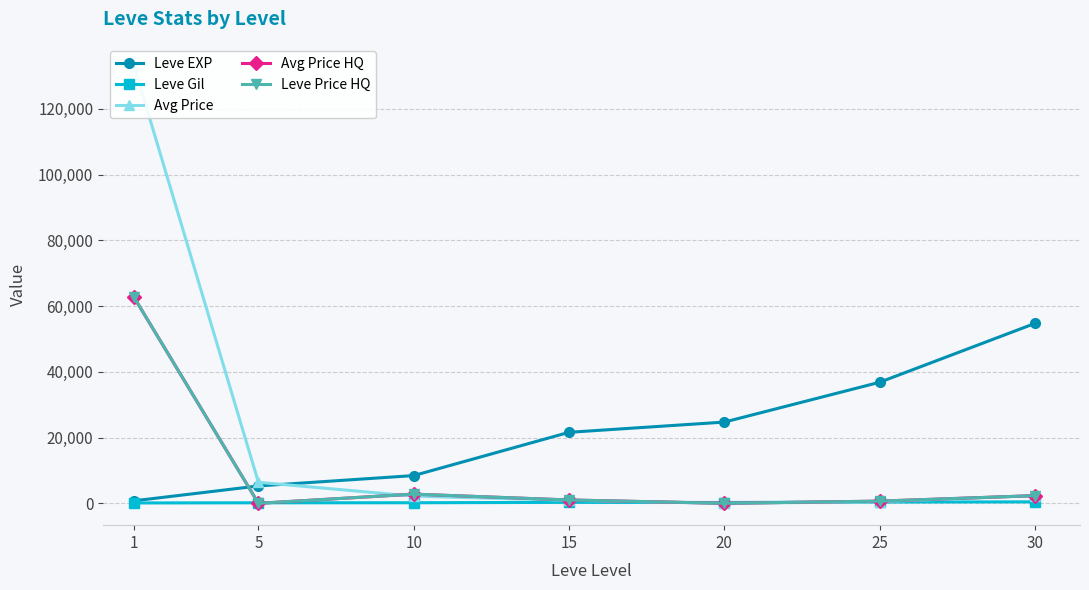

Which series has the widest spread of values?

Avg Price